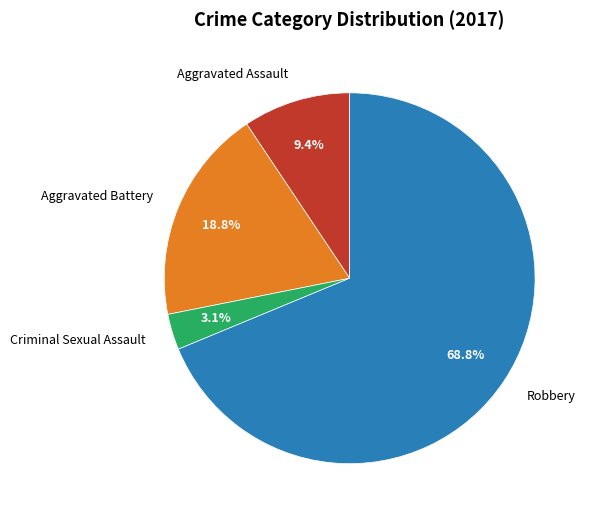

Is it true that Robbery is 69% of the pie?

True